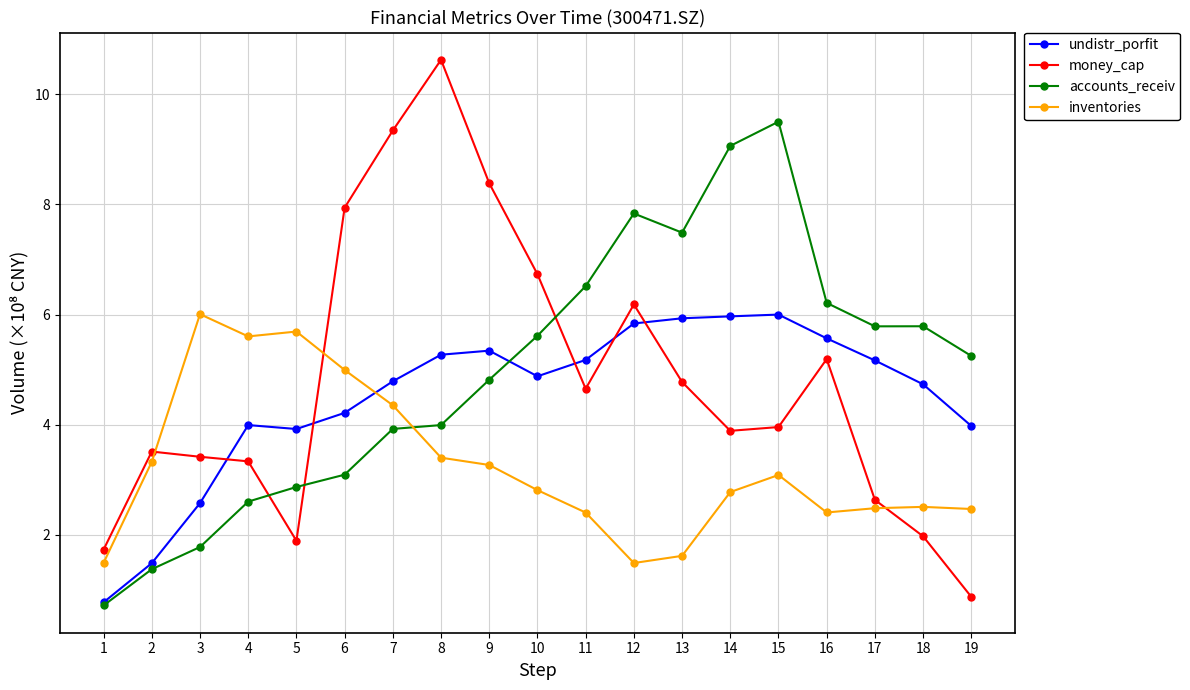

Is it true that money_cap equals 3.5 at 2?

True